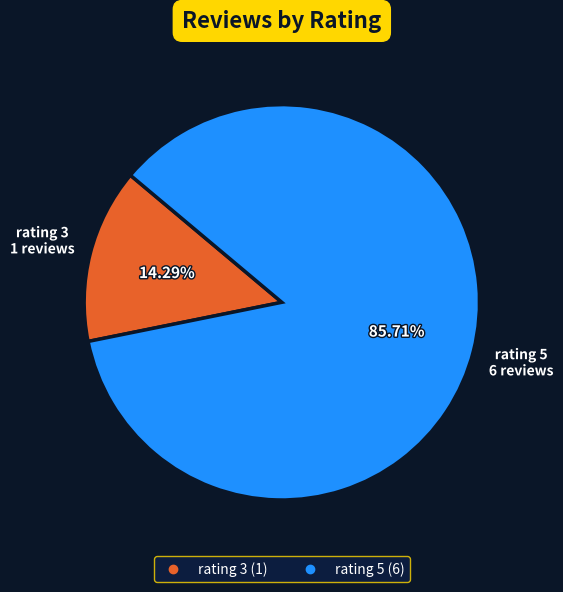

Which slice is the largest?

rating 5